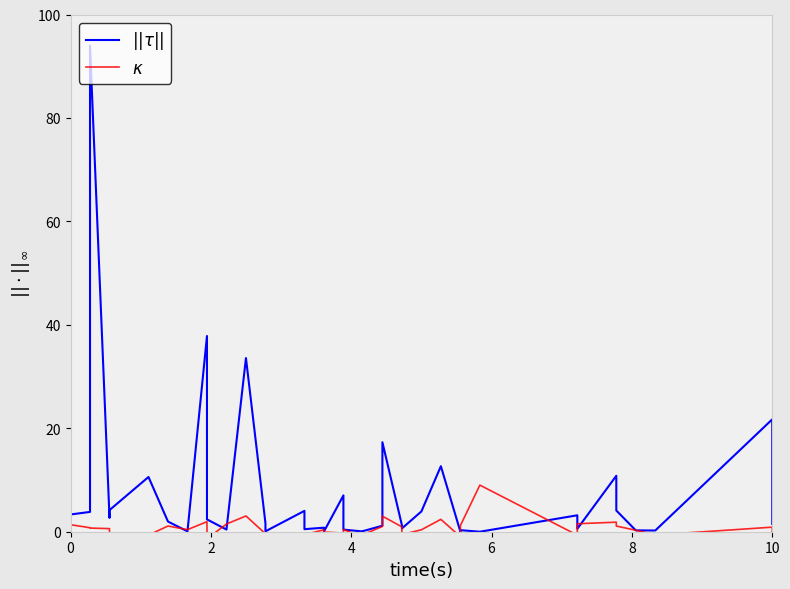

How many values in the $\kappa$ series are below 0?

17